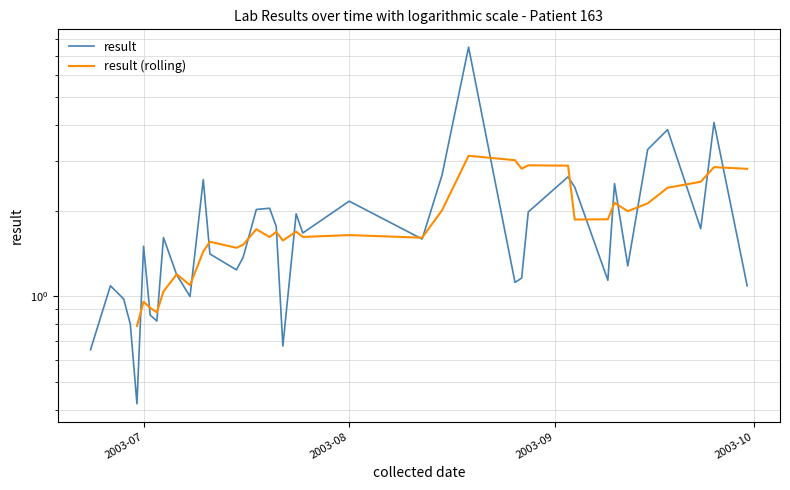

How many categories are shown in the chart?

38